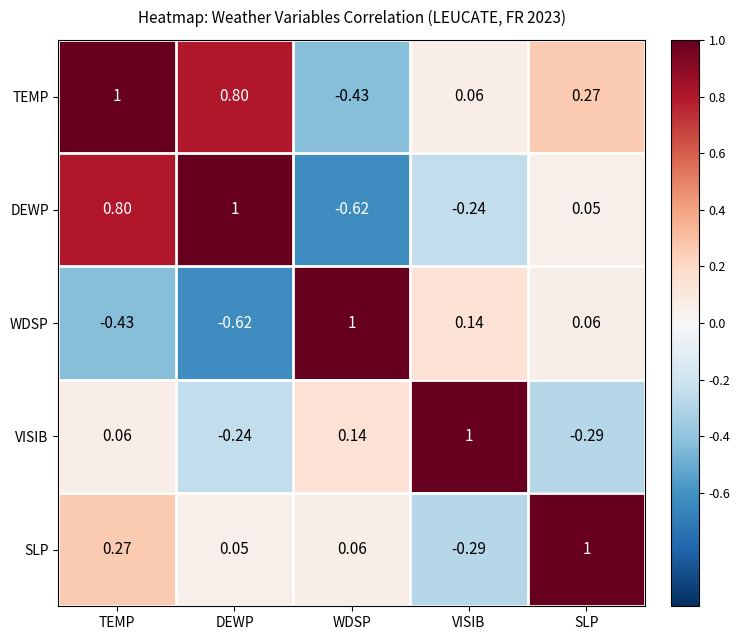

How many categories are shown in the chart?

5